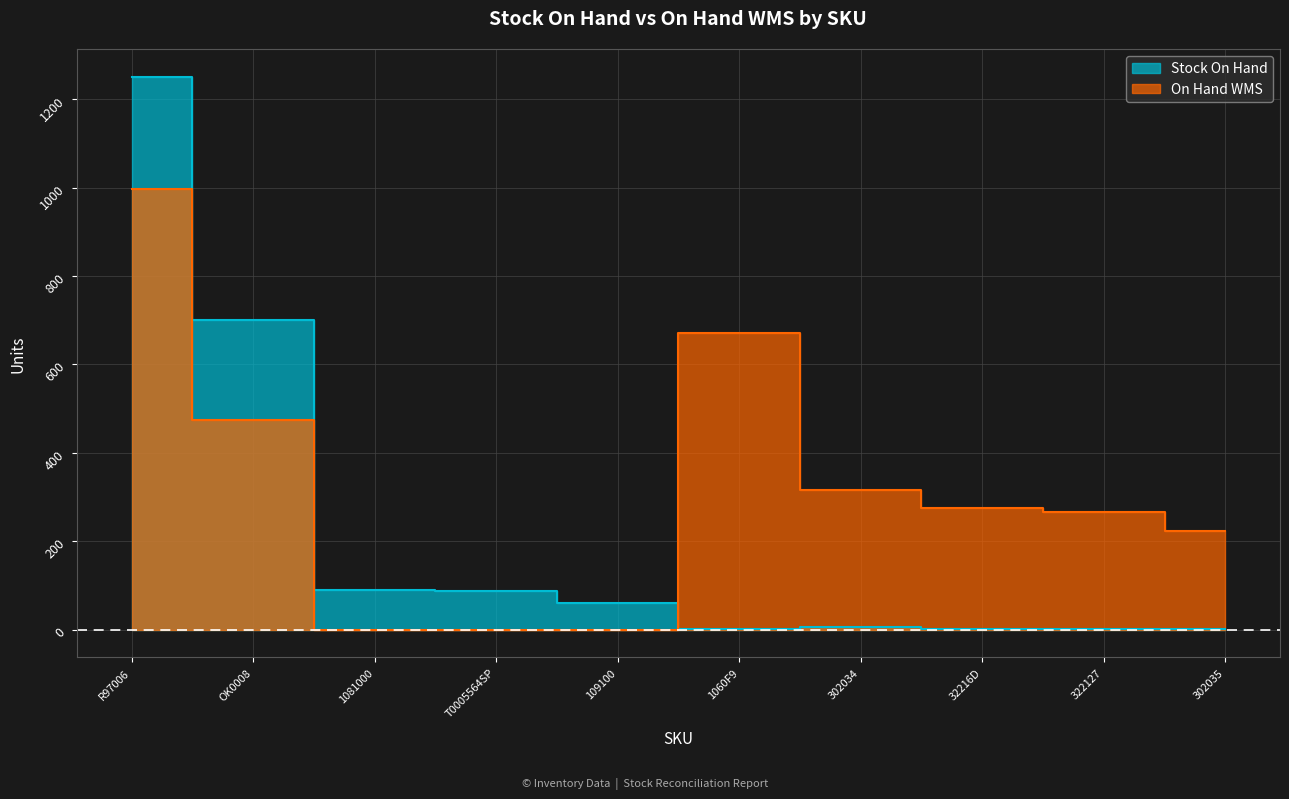

After their last crossing, which series has the higher values: Stock On Hand or On Hand WMS?

On Hand WMS